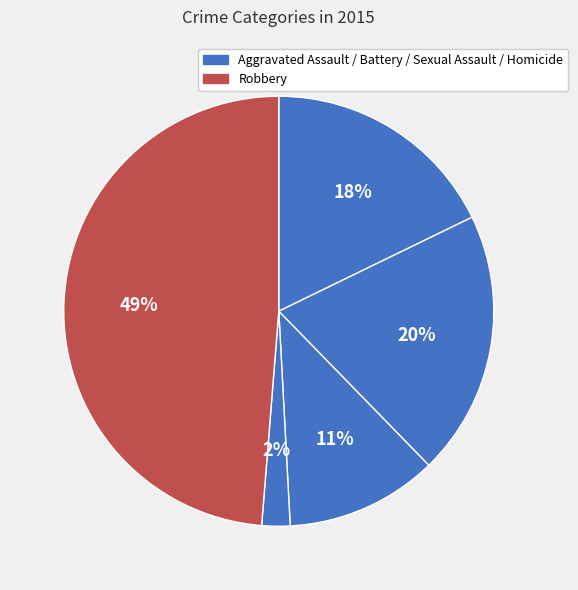

How many segments does this pie chart have?

5